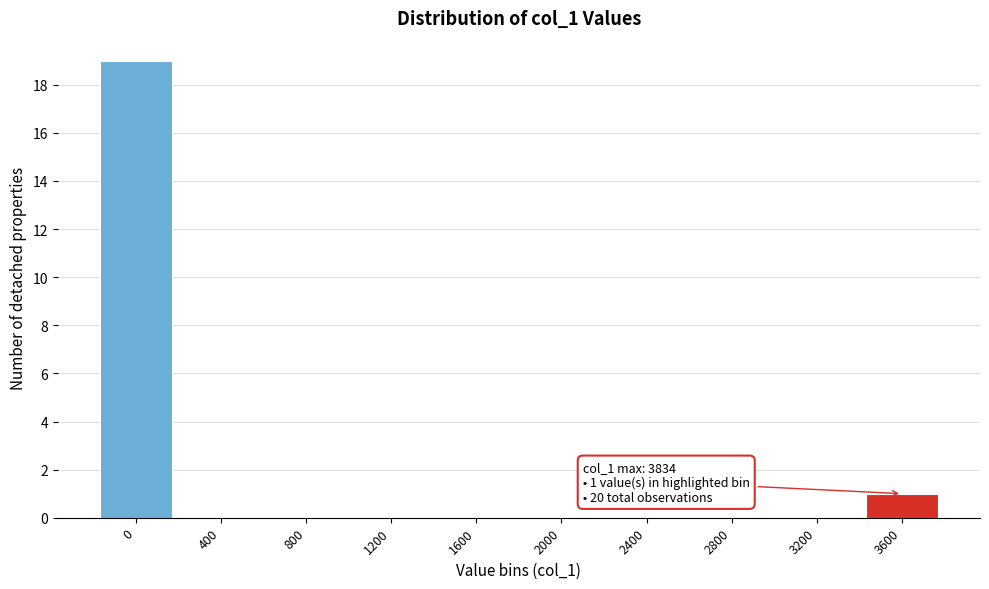

Reading left to right, list all the values displayed in this chart.

0=19	400=0	800=0	1200=0	1600=0	2000=0	2400=0	2800=0	3200=0	3600=1